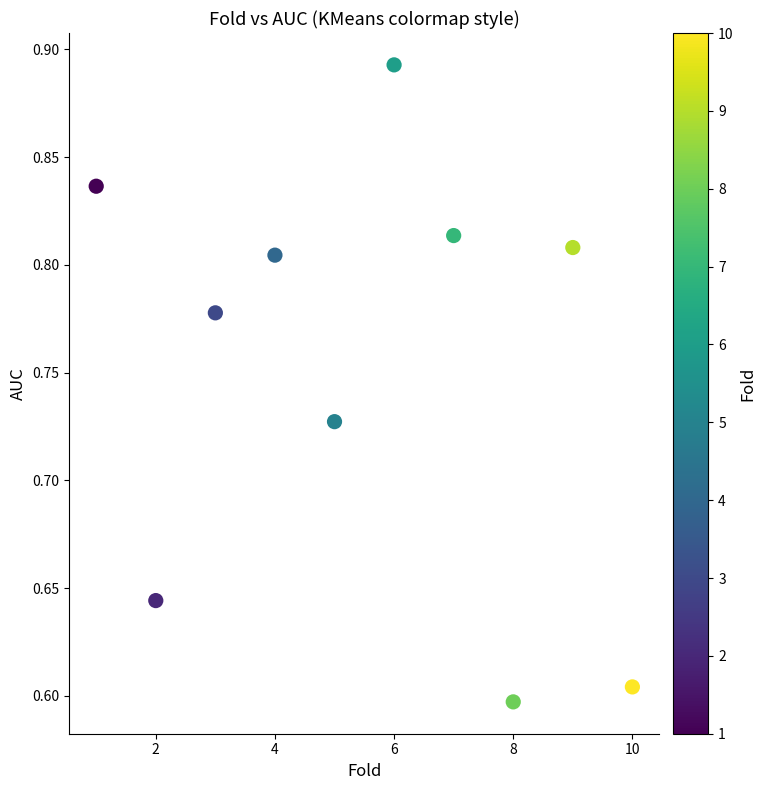

What is the range of X values (max minus min)?

9.0